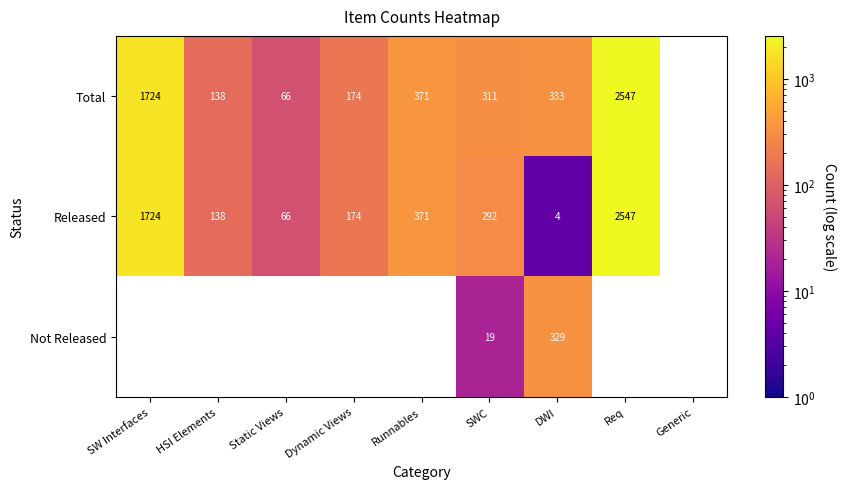

The value of Not Released at SWC is 19. True or false?

True